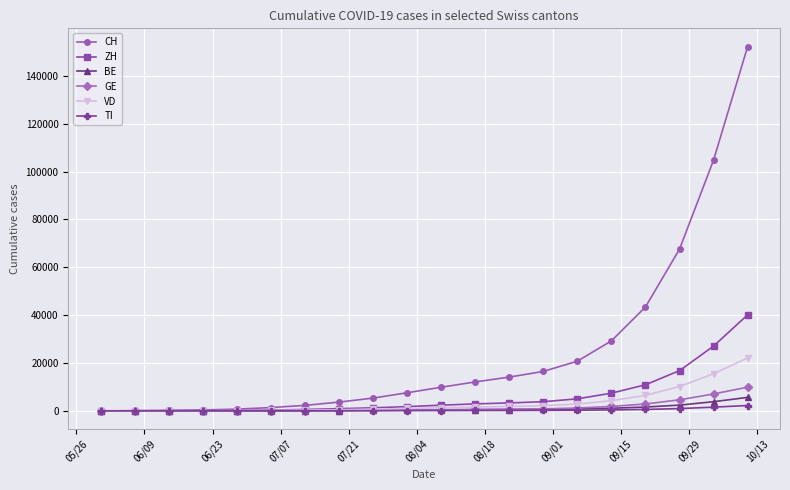

Which series has the largest range (max minus min)?

CH